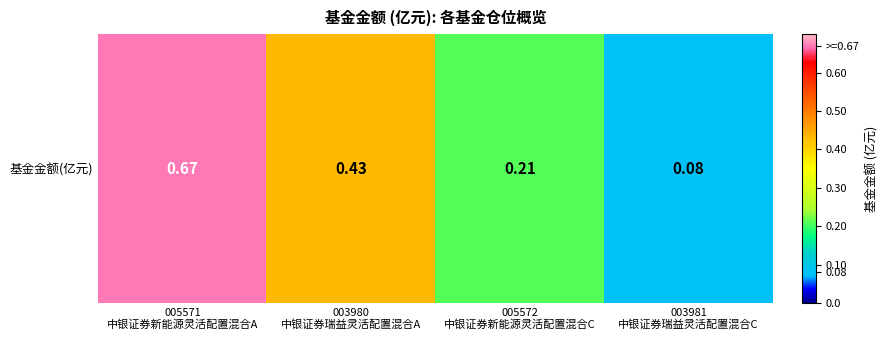

Rank the categories by value from lowest to highest.

003981
中银证券瑞益灵活配置混合C, 005572
中银证券新能源灵活配置混合C, 003980
中银证券瑞益灵活配置混合A, 005571
中银证券新能源灵活配置混合A